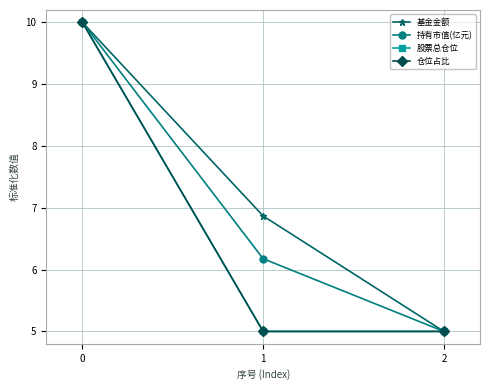

The 持有市值(亿元) series shows 16.6 at 0. True or false?

False